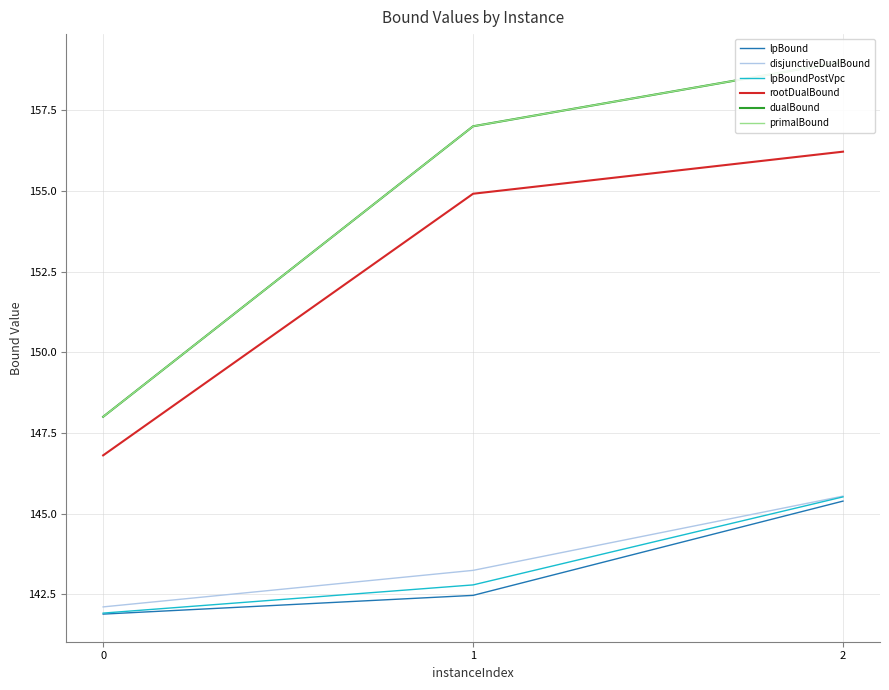

List the series in order of their peak value, lowest first.

lpBound, lpBoundPostVpc, disjunctiveDualBound, rootDualBound, dualBound, primalBound